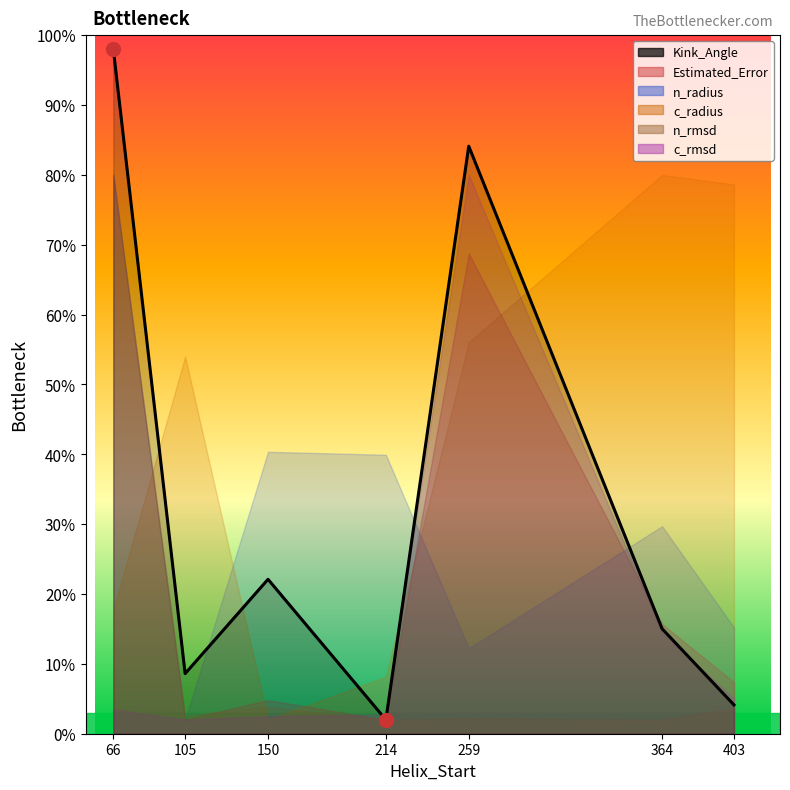

Rank the categories by value from lowest to highest.

214, 403, 105, 364, 150, 259, 66